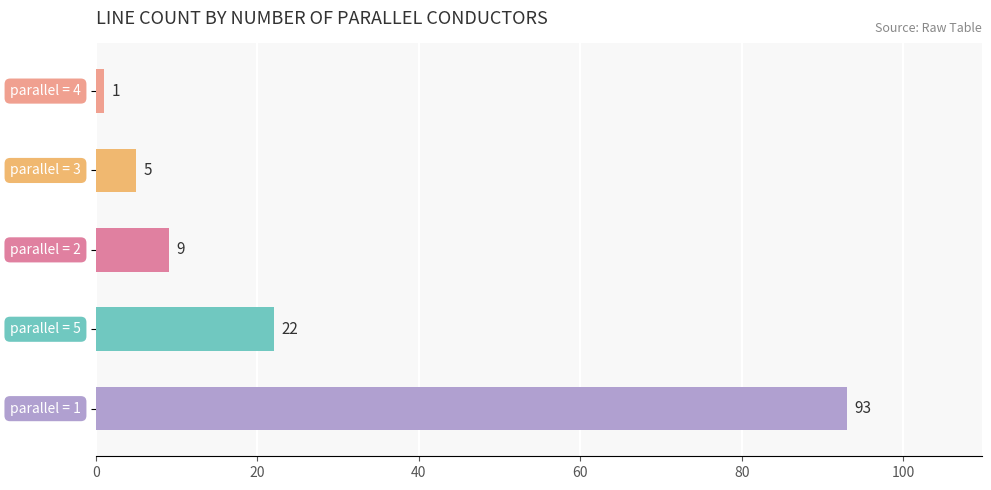

Are the bars grouped side by side (vs. stacked)?

No